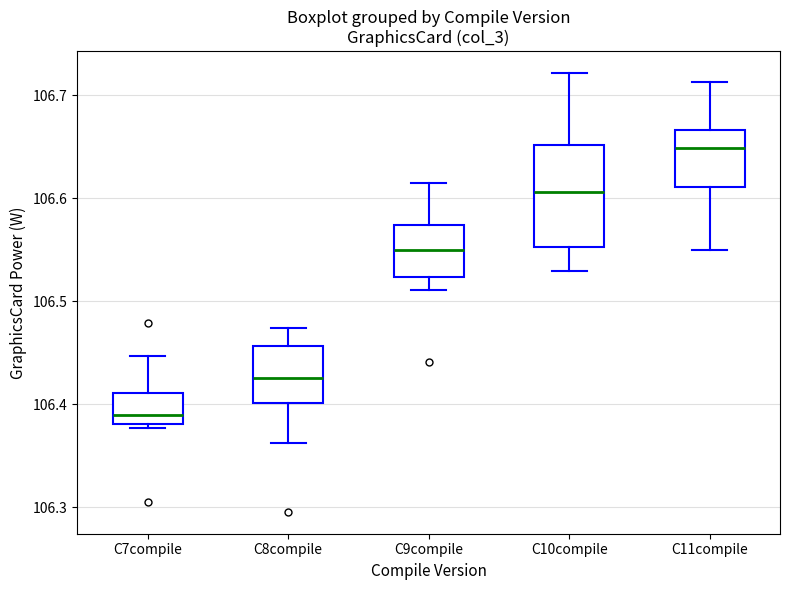

Reading left to right, transcribe this box plot: for each box, give where its median line is, the range the box spans, and where its two whiskers end, as read against the y-axis. The values are not printed on the chart, so give them approximately, as read against the axis.

C7compile: median 106.39, box 106.38 to 106.41, whiskers 106.38 (just below the box's lower edge) to 106.45
C8compile: median 106.43, box 106.40 to 106.46, whiskers 106.36 to 106.47
C9compile: median 106.55, box 106.52 to 106.57, whiskers 106.51 to 106.62
C10compile: median 106.61, box 106.55 to 106.65, whiskers 106.53 to 106.72
C11compile: median 106.65, box 106.61 to 106.67, whiskers 106.55 to 106.71